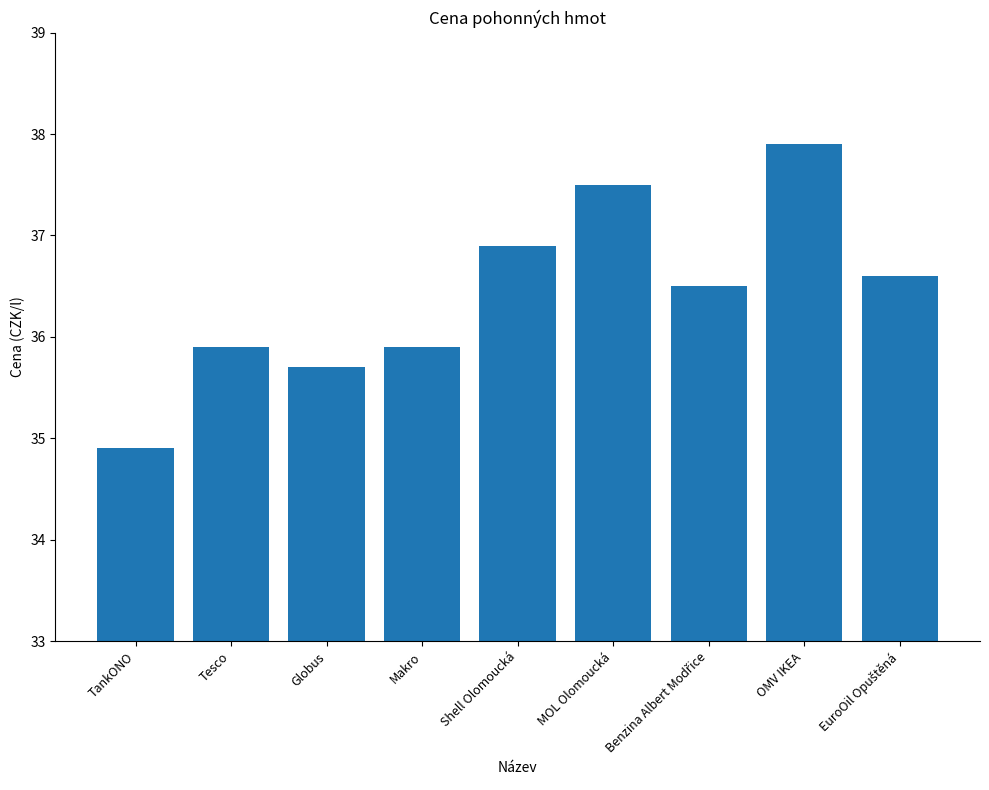

Where does the data first go above 36?

Shell Olomoucká